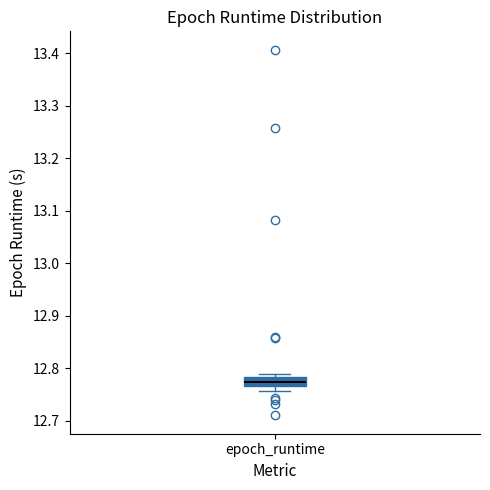

Transcribe this box plot: give where the median line is, the range the box spans, and where the two whiskers end, as read against the y-axis. The values are not printed on the chart, so give them approximately, as read against the axis.

median 12.77 (inside the box), box 12.77 to 12.78, whiskers 12.76 to 12.79